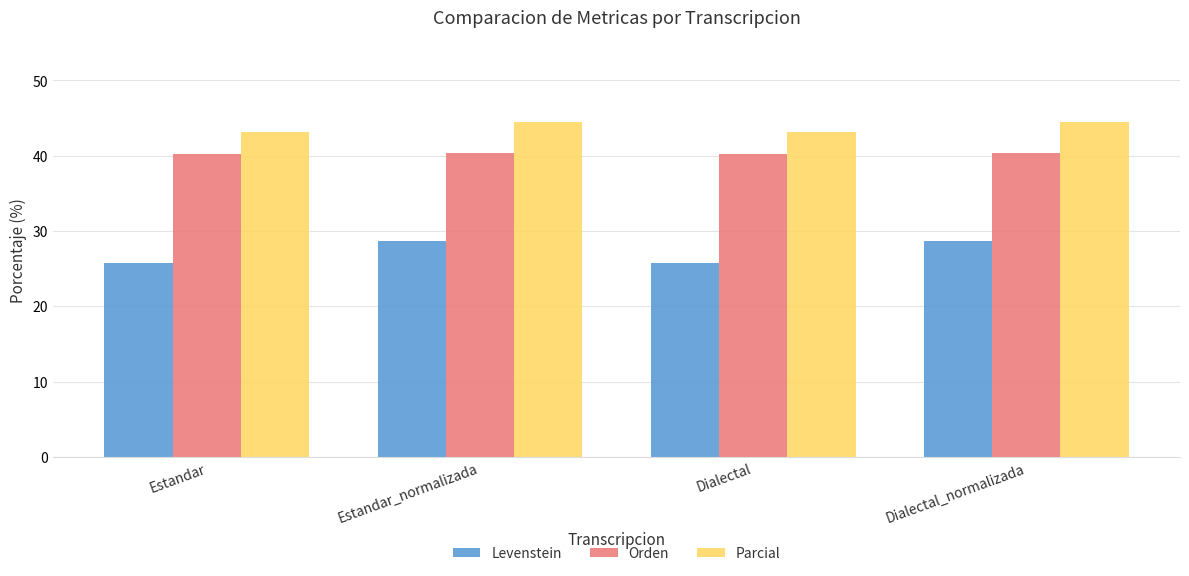

What is the difference between the maximum and minimum values in the Parcial series?

1.3